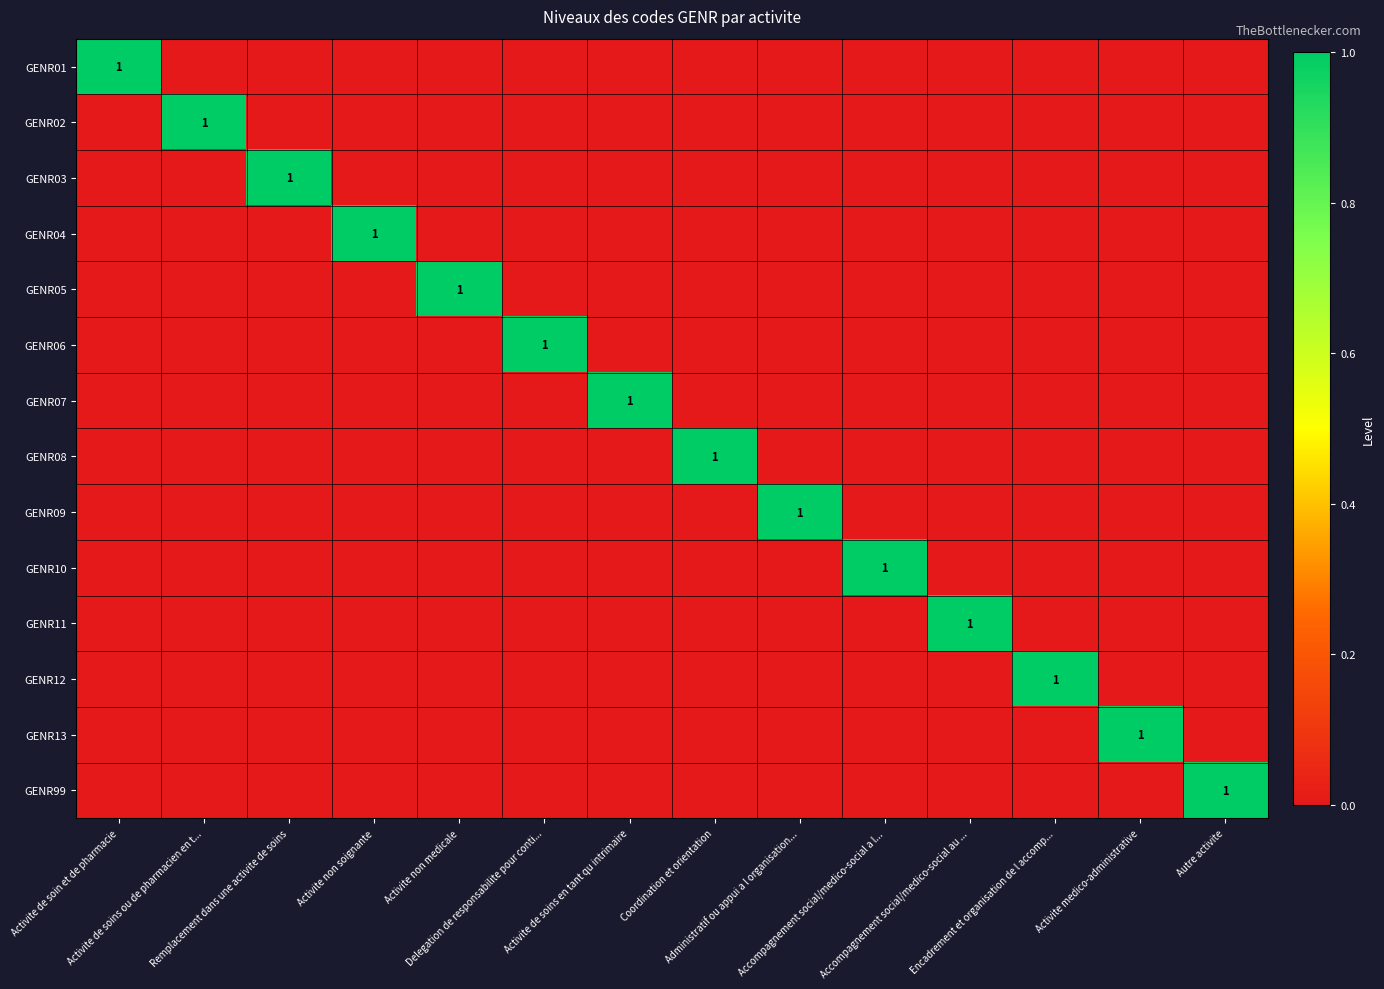

Which has a higher value, Activite de soins ou de pharmacien en t... or Remplacement dans une activite de soins?

Activite de soins ou de pharmacien en t...